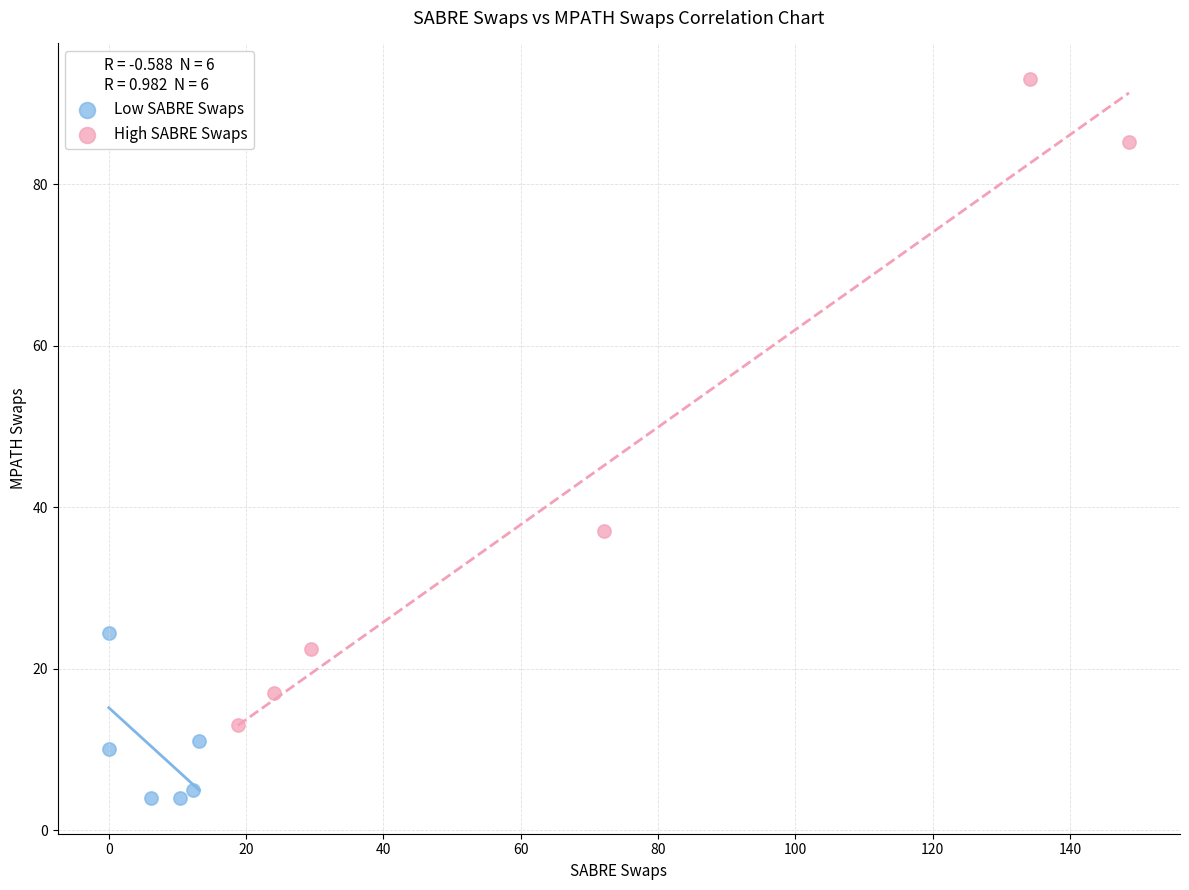

What are all the series names shown in the legend?

Low SABRE Swaps, High SABRE Swaps